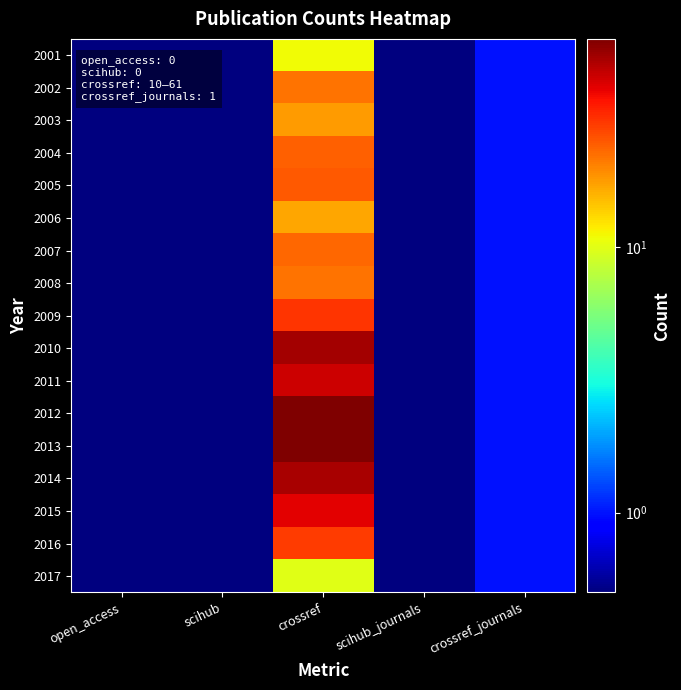

Rank the series at scihub from lowest to highest value.

2001, 2002, 2003, 2004, 2005, 2006, 2007, 2008, 2009, 2010, 2011, 2012, 2013, 2014, 2015, 2016, 2017